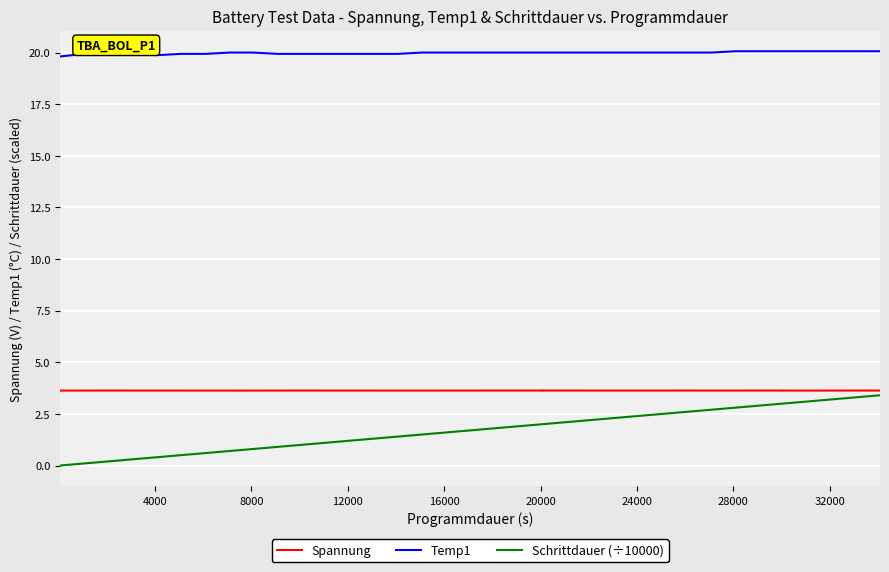

Reading left to right, what are all the values shown in this chart?

Spannung: 3.6	3.6	3.6	3.6	3.6	3.6	3.6	3.6	3.6	3.6	3.6	3.6	3.6	3.6	3.6	3.6	3.6	3.6	3.6	3.6	3.6	3.6	3.6	3.6	3.6	3.6	3.6	3.6	3.6	3.6	3.6	3.6	3.6	3.6	3.6	3.6	3.6	3.6
Temp1: 19.8	19.9	19.9	19.9	19.9	19.9	19.9	20.0	20.0	19.9	19.9	19.9	19.9	19.9	19.9	19.9	20.0	20.0	20.0	20.0	20.0	20.0	20.0	20.0	20.0	20.0	20.0	20.0	20.0	20.0	20.1	20.1	20.1	20.1	20.1	20.1	20.1	20.1
Schrittdauer (÷10000): 0.0	0.1	0.2	0.3	0.4	0.5	0.6	0.7	0.8	0.9	1.0	1.0	1.1	1.2	1.3	1.4	1.5	1.6	1.7	1.8	1.9	2.0	2.0	2.1	2.2	2.3	2.4	2.5	2.6	2.7	2.8	2.9	3.0	3.0	3.1	3.2	3.3	3.4